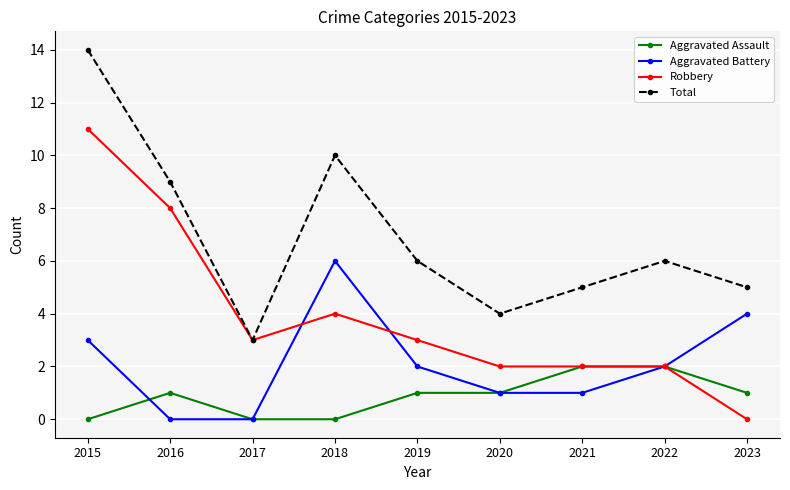

True or false: Total and Aggravated Battery cross at least once.

False